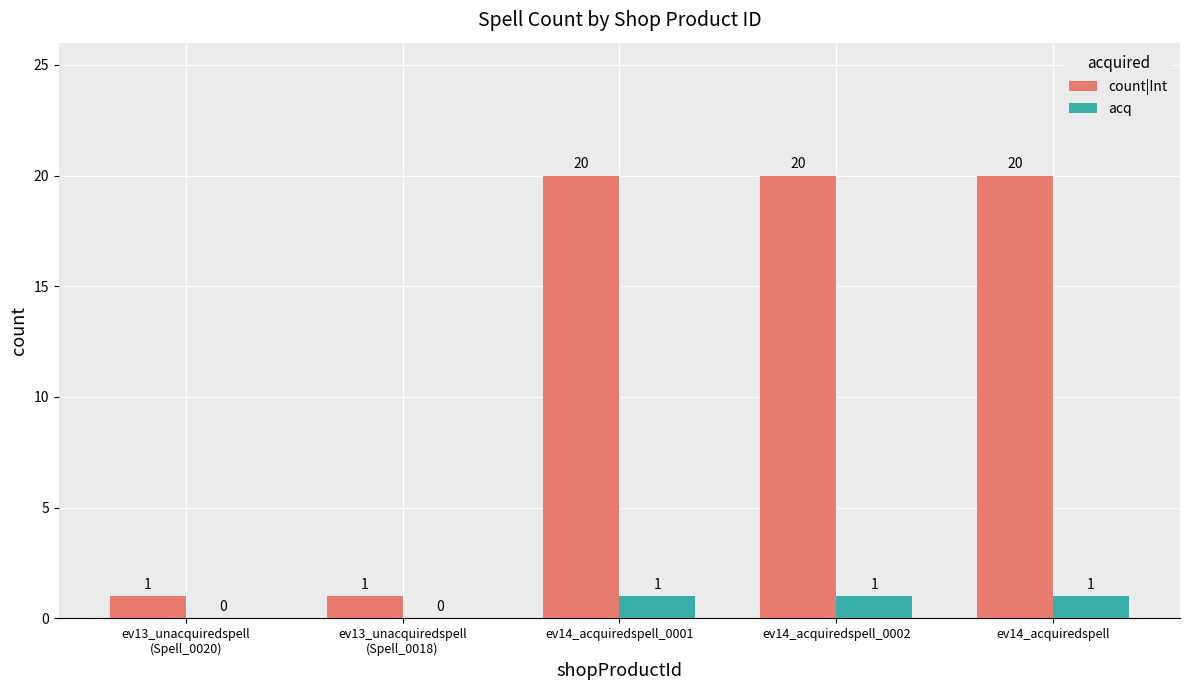

Reading left to right, extract all data points from this chart.

count|Int: 1	1	20	20	20
acq: 0	0	1	1	1